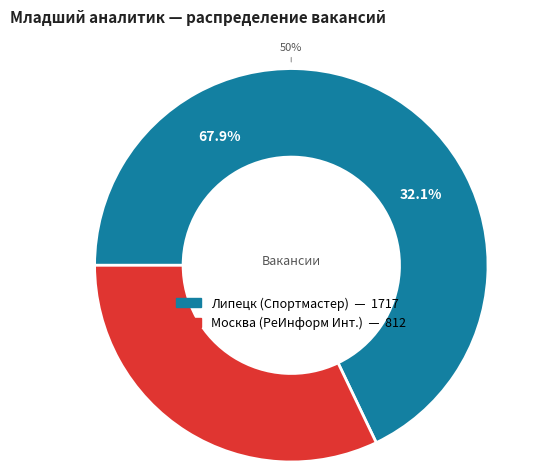

What portion of the pie excludes Липецк (Спортмастер)?

32.1%